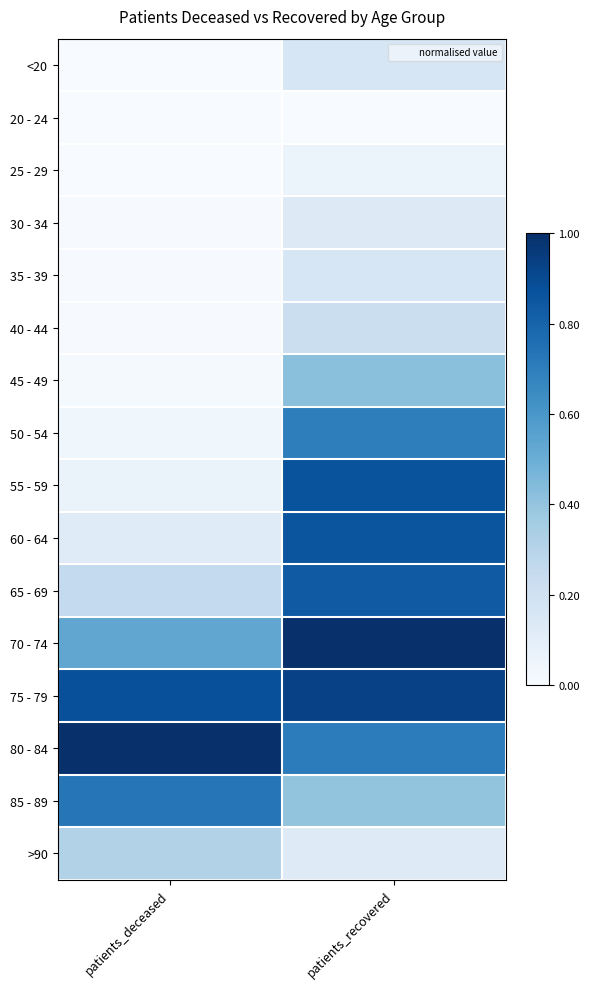

Count the number of categories in the chart.

2